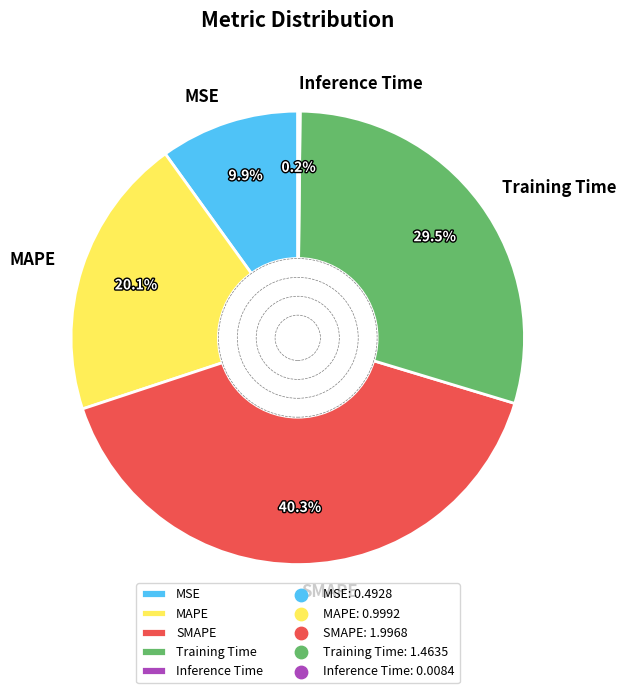

What is the largest slice in the pie chart?

SMAPE